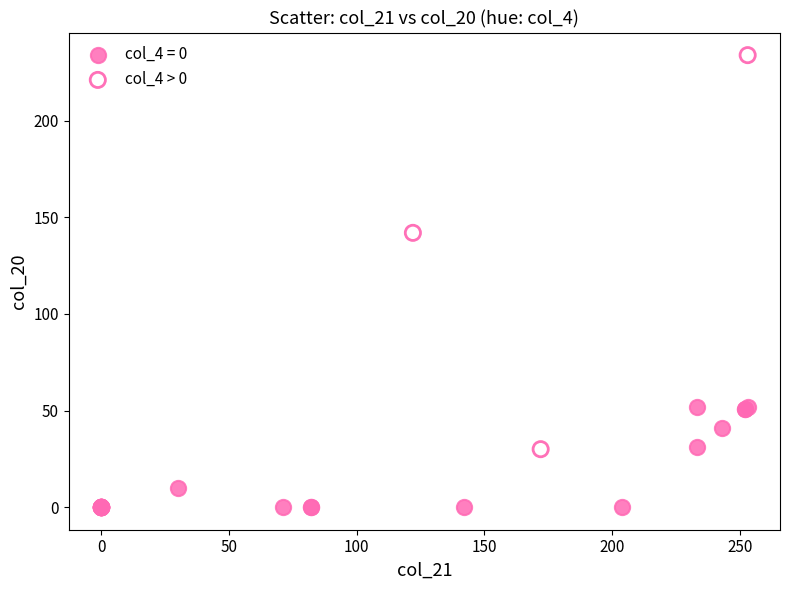

Which series reaches the maximum Y coordinate?

col_4 > 0